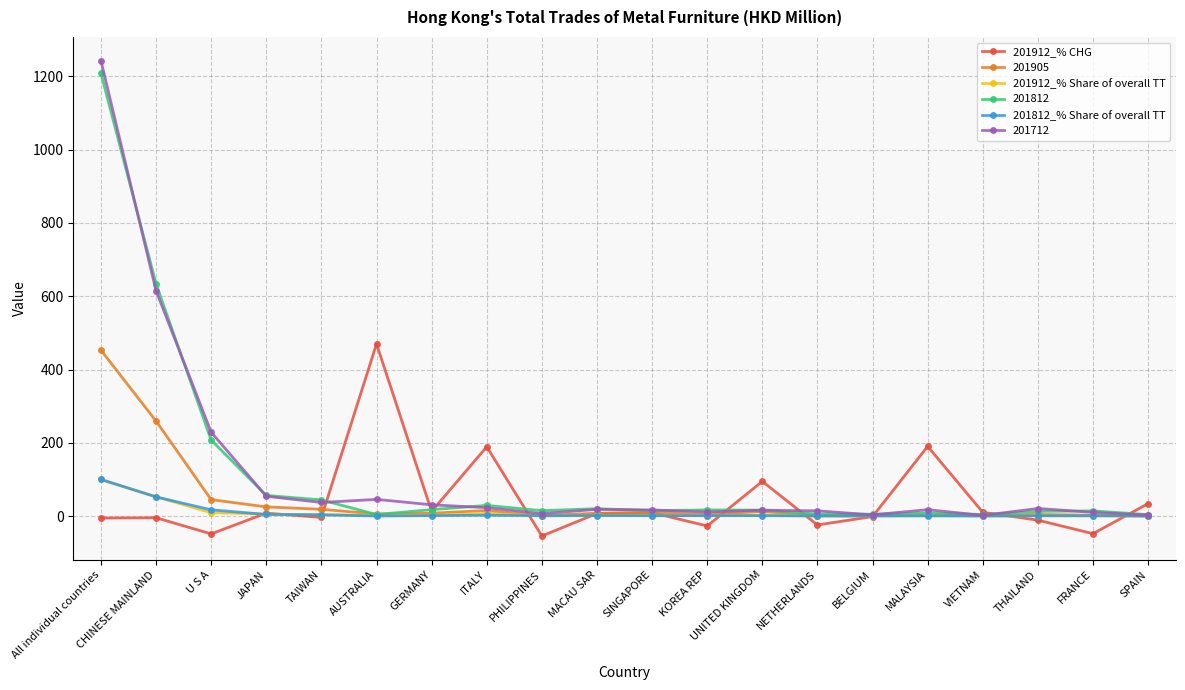

Where is the first local minimum for 201912_% CHG?

U S A